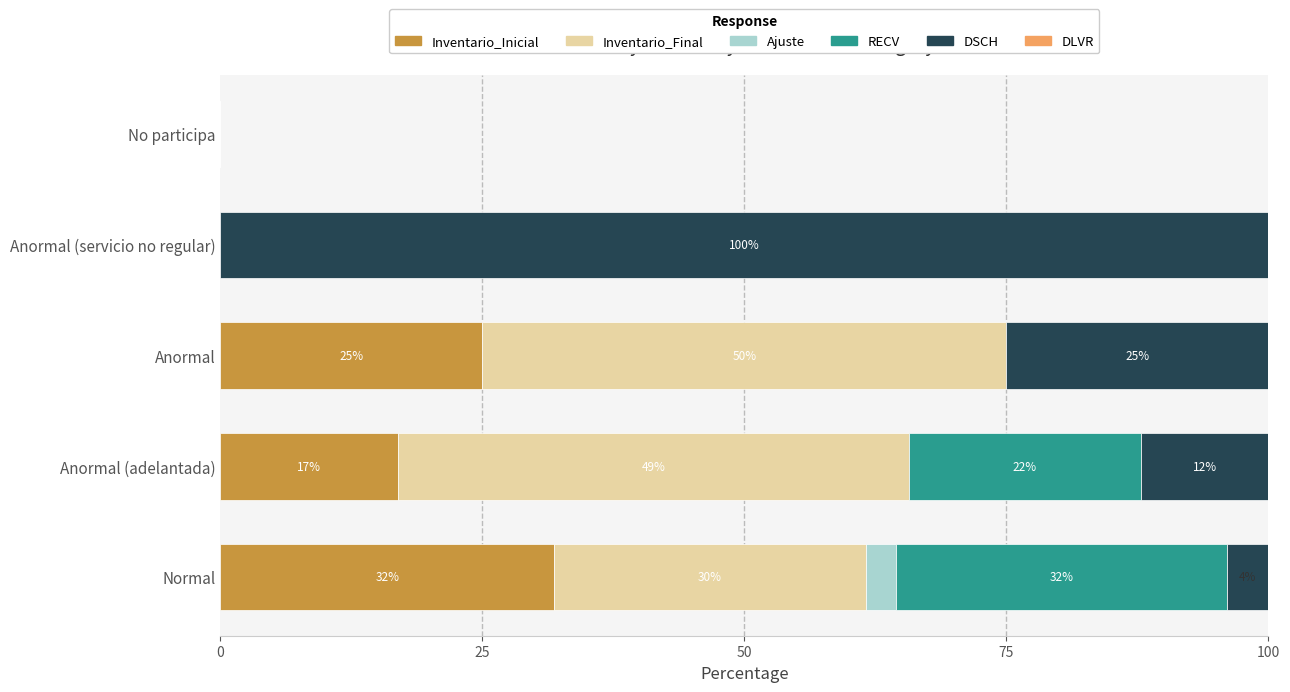

What is the total value across all series at Normal?

100.0